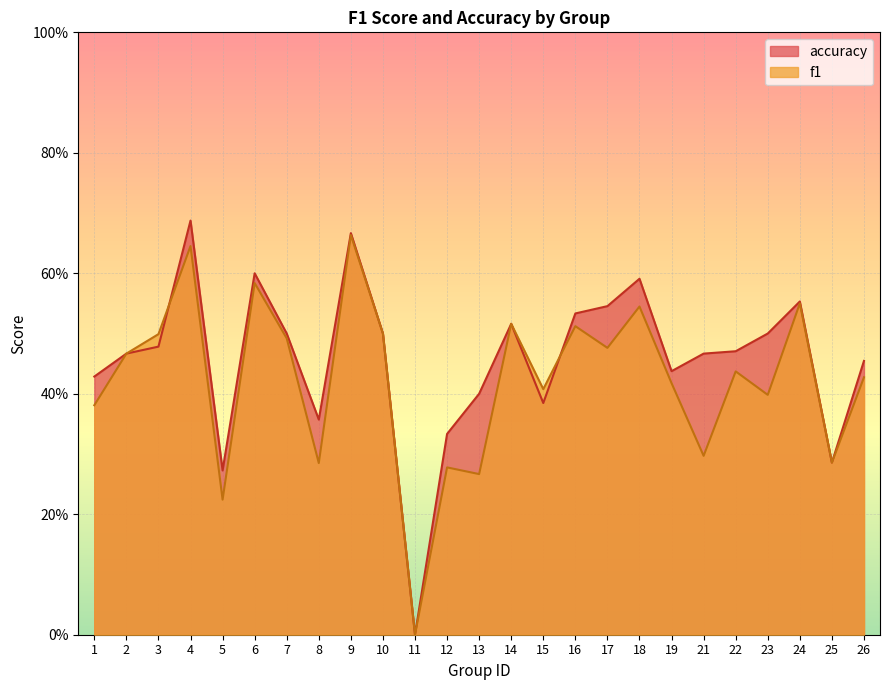

After their last crossing, which series has the higher values: f1 or accuracy?

accuracy